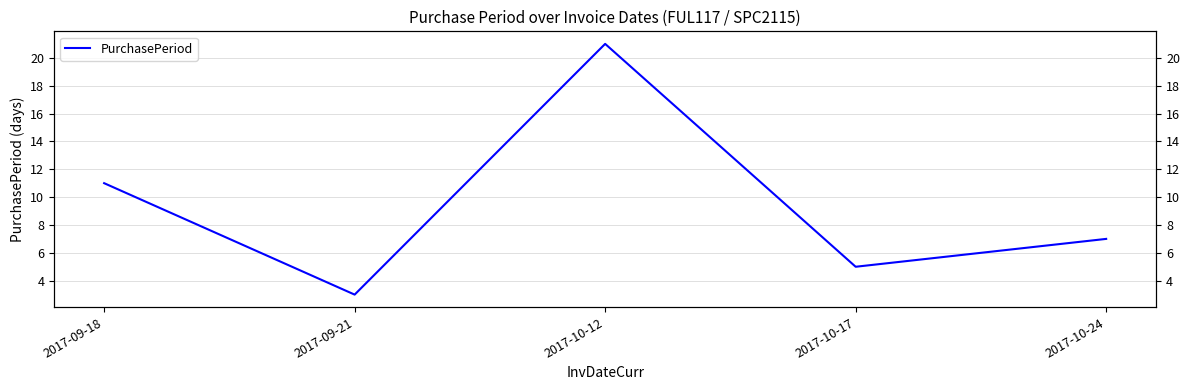

What is the smallest value displayed?

3